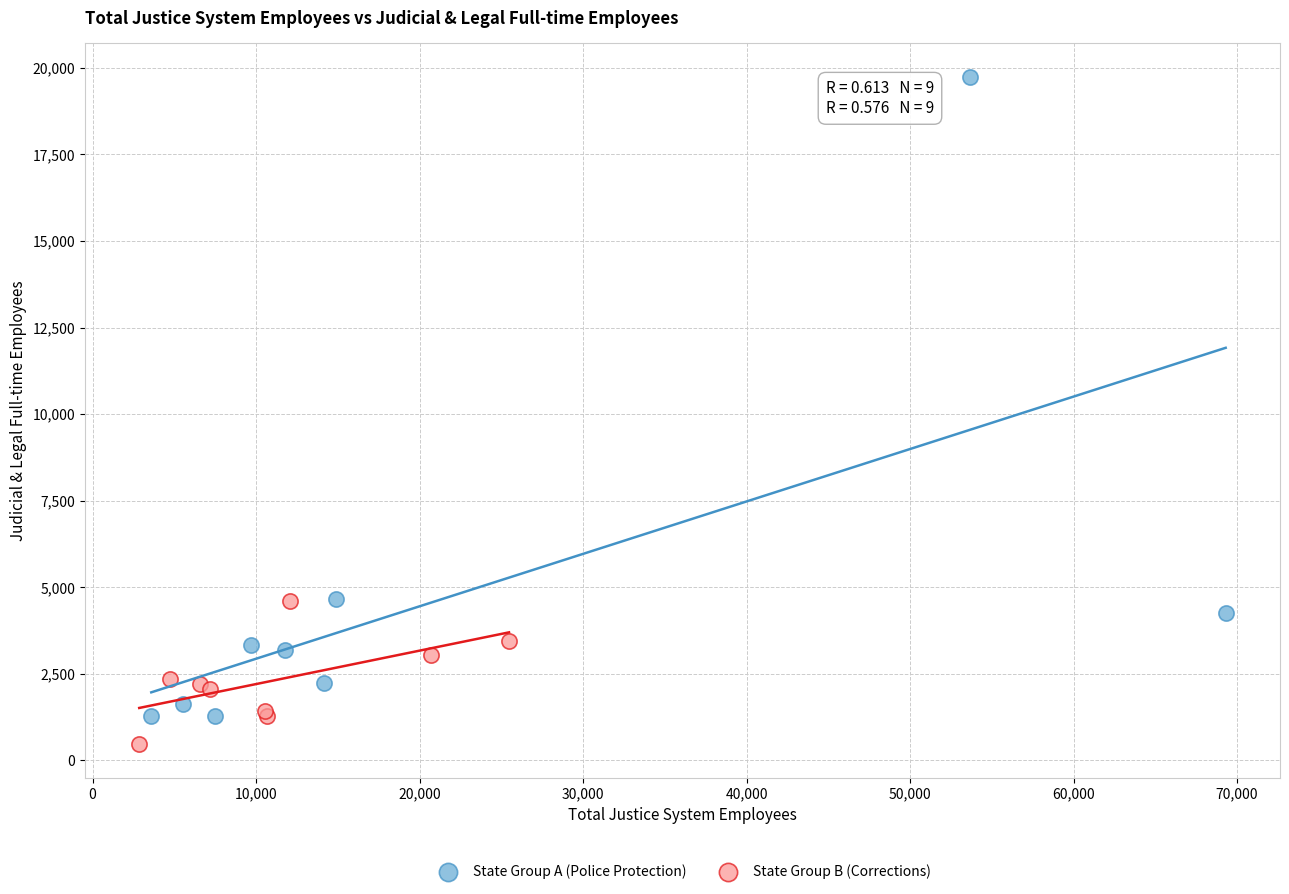

Which series has the largest Y range (max minus min)?

State Group A (Police Protection)